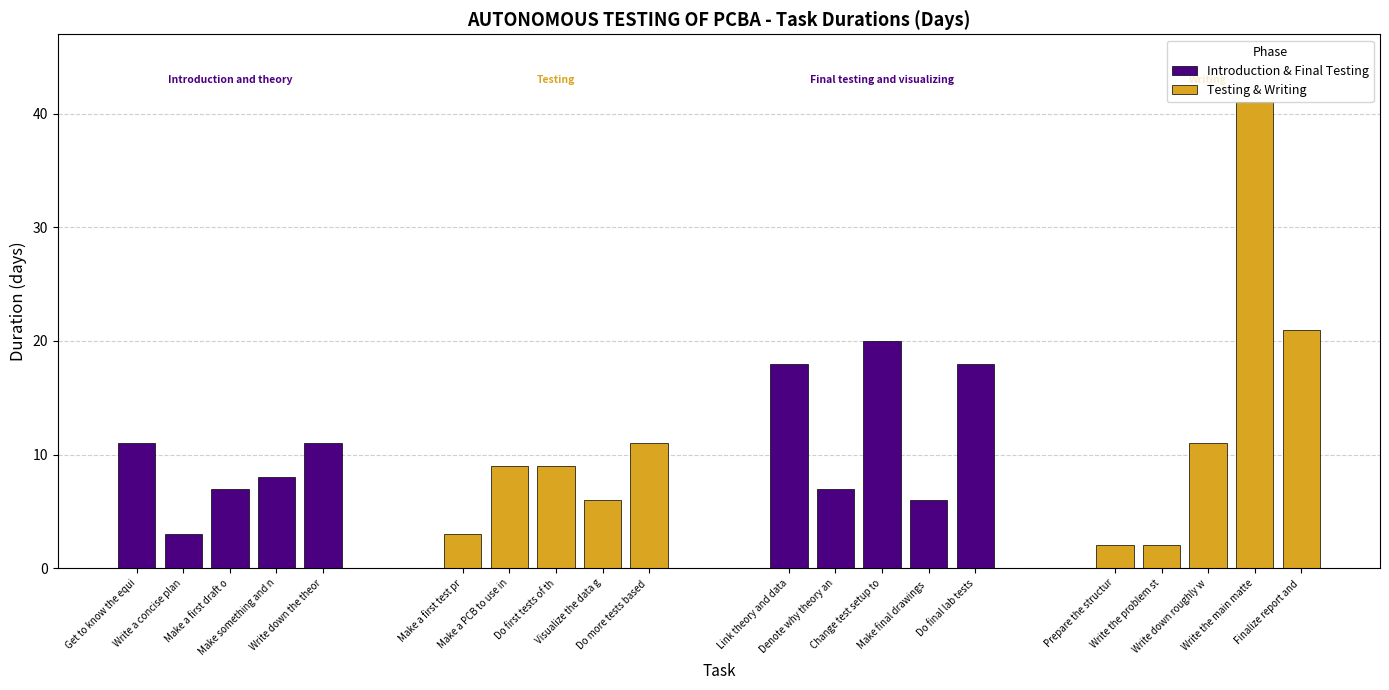

What position from the right is Writing?

2